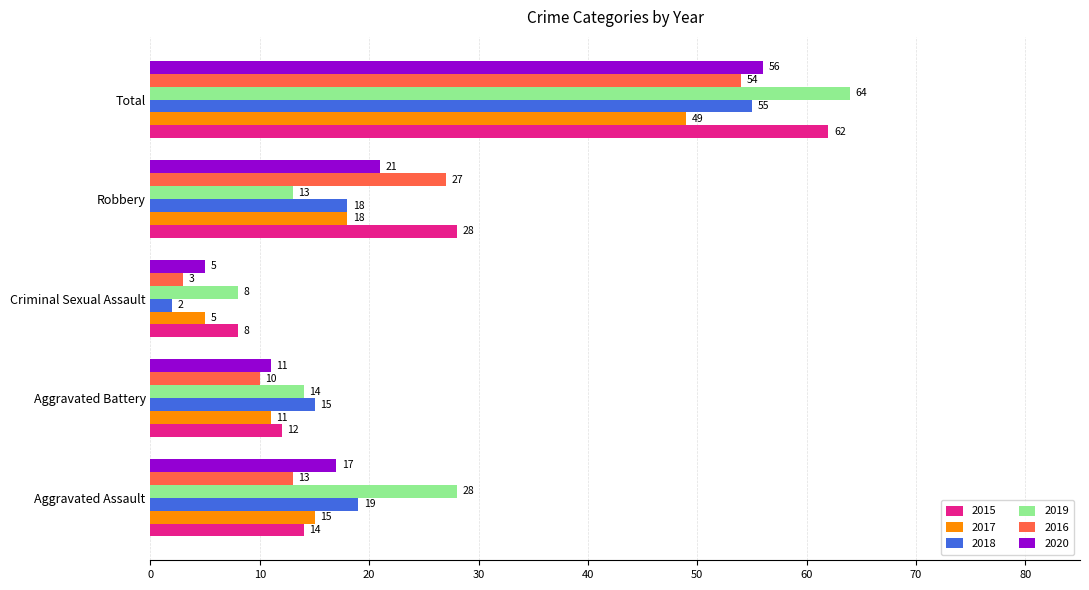

What is the approximate value of 2018 at Aggravated Assault?

19